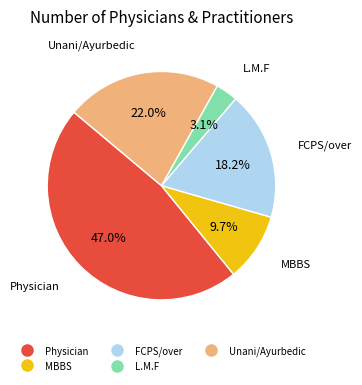

What percentage is the FCPS/over slice, to the nearest percent?

18%